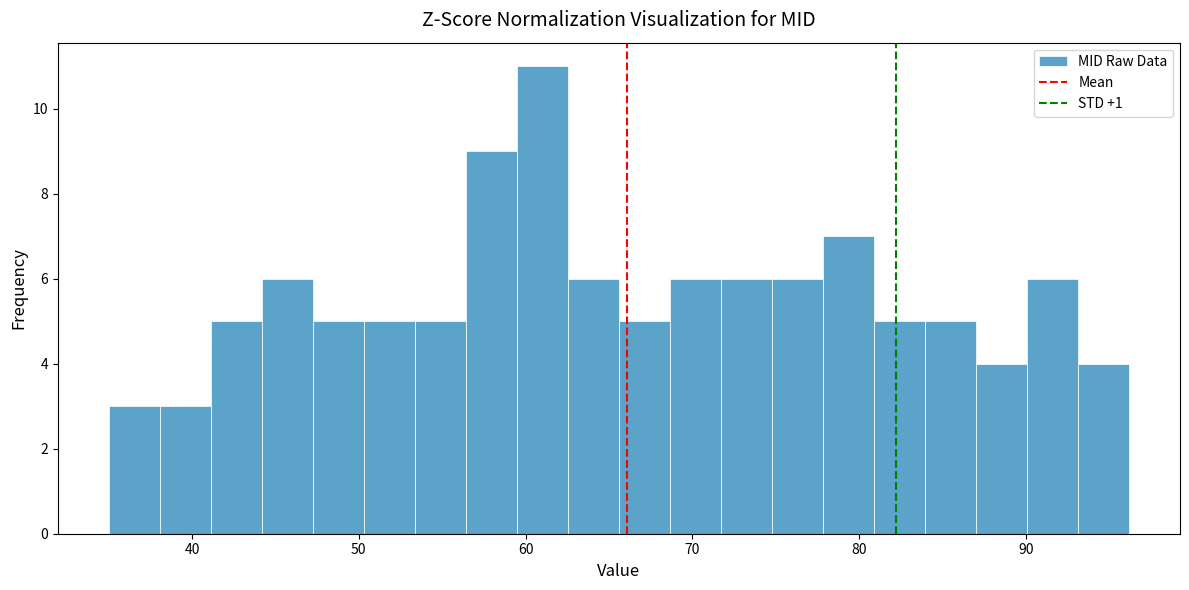

Around what value on the x-axis is the tallest bar? Give the approximate position of its centre, as read against the axis.

61